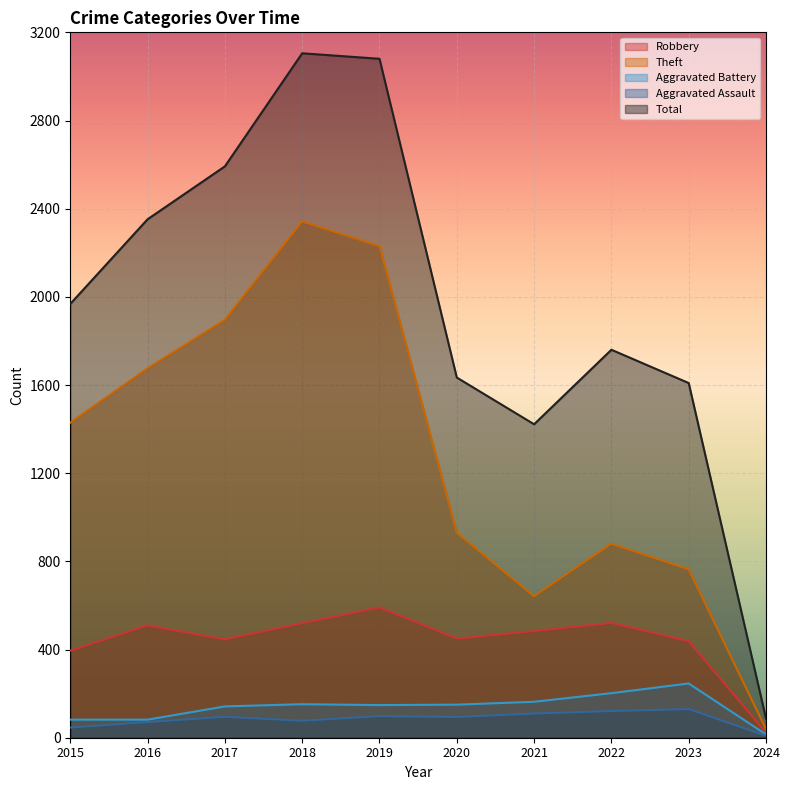

Reading left to right, what are all the values shown in this chart?

Robbery: 395	510	446	520	591	450	484	521	438	23
Theft: 1429	1676	1896	2342	2230	930	642	880	764	39
Aggravated Battery: 82	82	142	152	148	150	163	202	246	15
Aggravated Assault: 46	71	95	77	98	94	110	121	130	9
Total: 1968	2352	2592	3105	3080	1634	1422	1760	1609	87